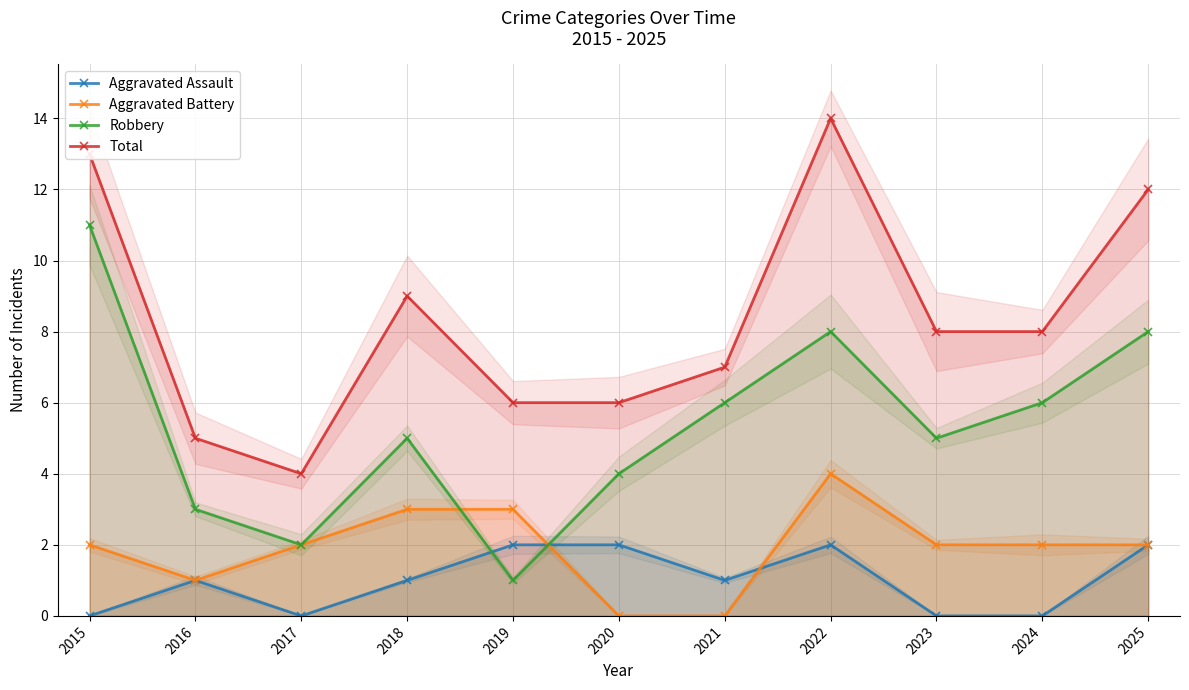

Reading left to right, list all the values displayed in this chart.

Aggravated Assault: 2015=0	2016=1	2017=0	2018=1	2019=2	2020=2	2021=1	2022=2	2023=0	2024=0	2025=2
Aggravated Battery: 2015=2	2016=1	2017=2	2018=3	2019=3	2020=0	2021=0	2022=4	2023=2	2024=2	2025=2
Robbery: 2015=11	2016=3	2017=2	2018=5	2019=1	2020=4	2021=6	2022=8	2023=5	2024=6	2025=8
Total: 2015=13	2016=5	2017=4	2018=9	2019=6	2020=6	2021=7	2022=14	2023=8	2024=8	2025=12